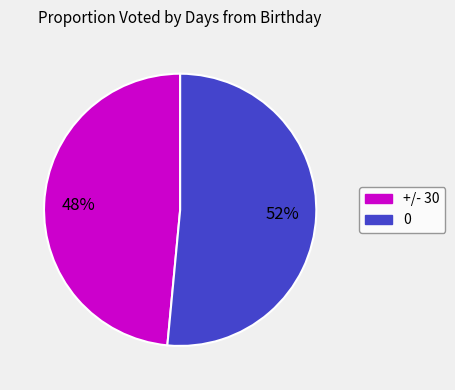

To the nearest percent, what is the average slice percentage?

50%